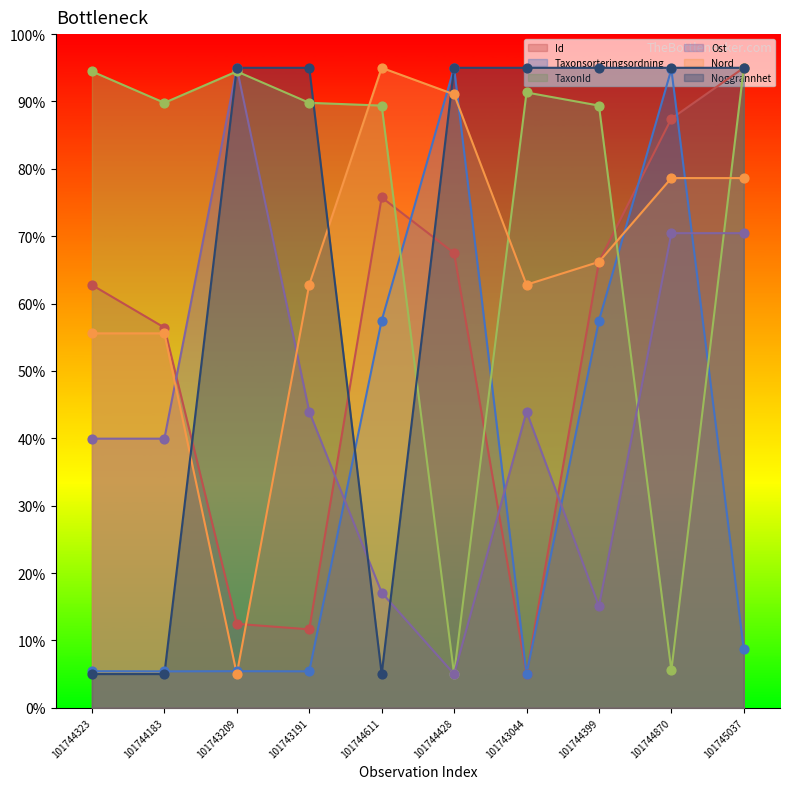

Which series has the largest Y range (max minus min)?

Id